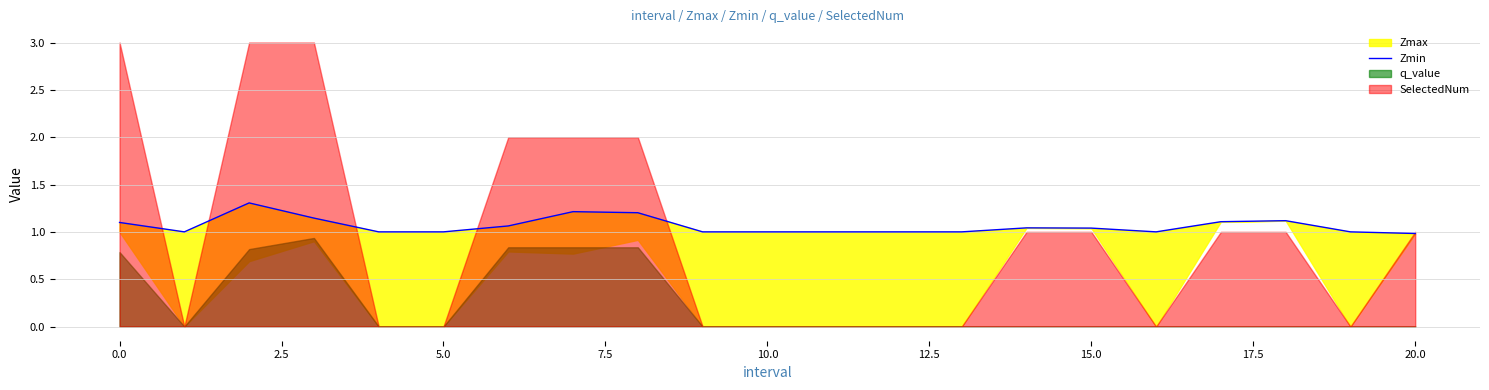

What position from the left is 13?

14